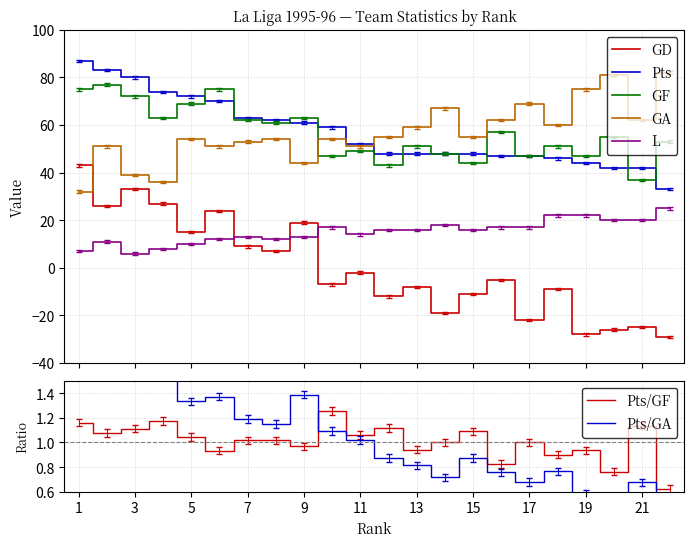

At which category is the sum across all series the highest?

2